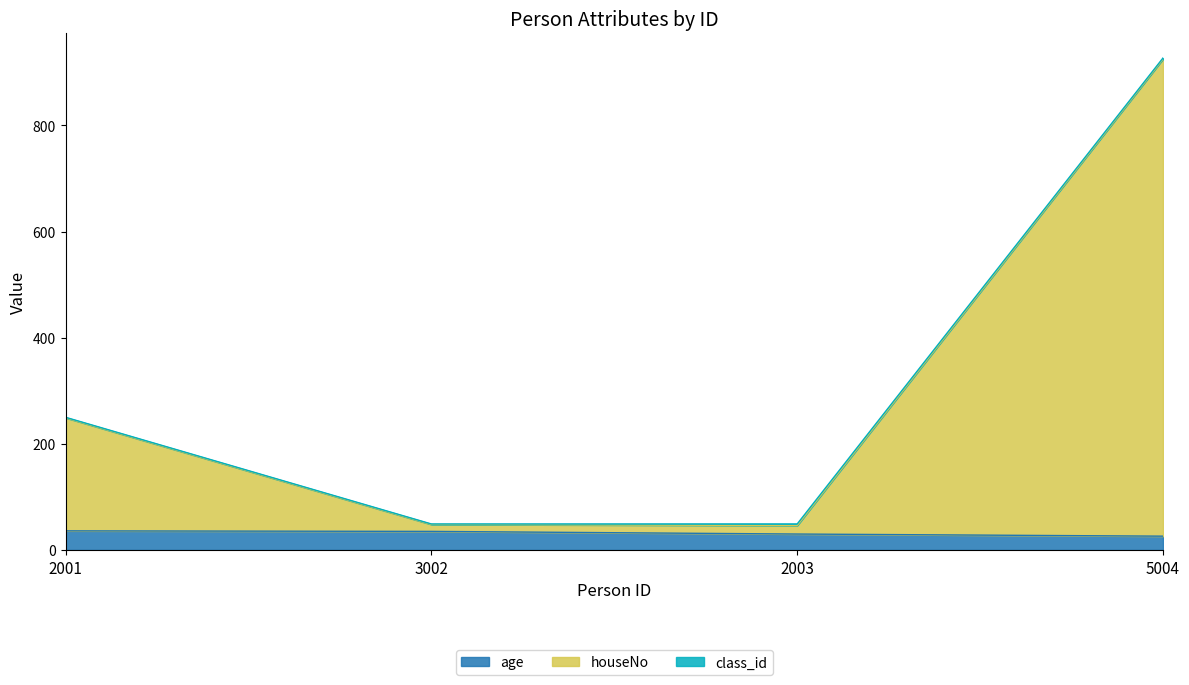

What position from the left is 2001?

1